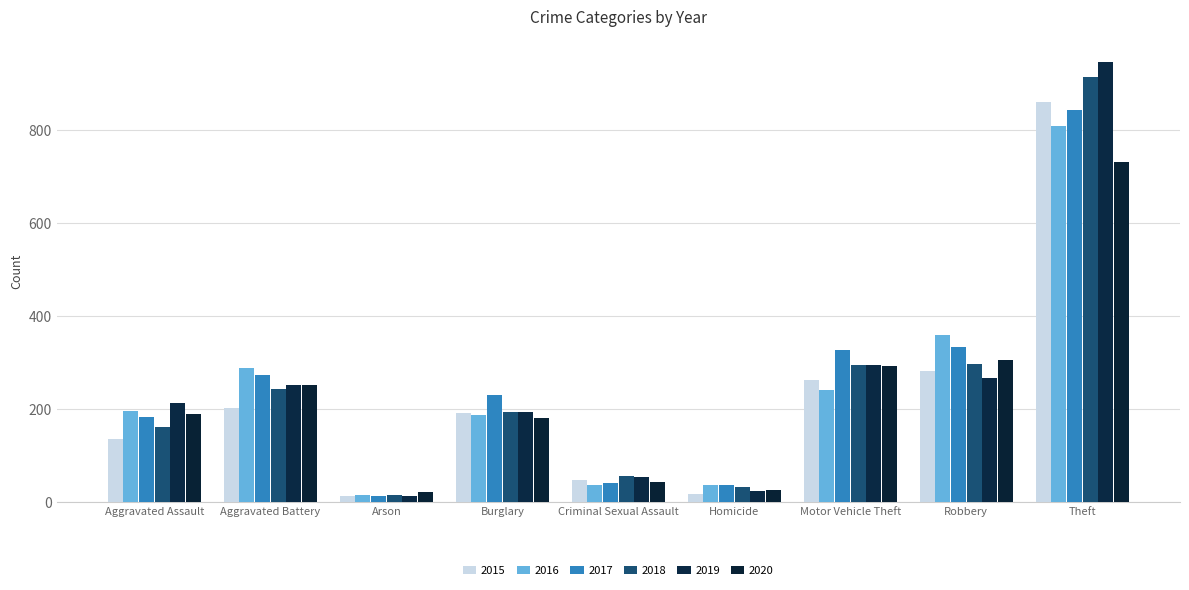

Reading right to left, extract all data points from this chart.

2015: 861	282	262	17	47	192	14	203	137
2016: 808	359	241	38	37	188	15	289	196
2017: 842	333	328	37	41	230	14	274	184
2018: 913	298	296	32	56	195	15	243	162
2019: 947	266	296	25	54	194	14	251	214
2020: 731	306	292	26	44	180	21	251	190